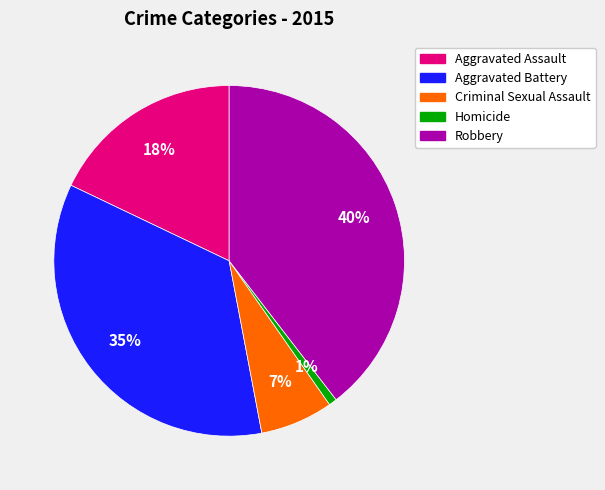

Do Criminal Sexual Assault and Aggravated Assault together represent more than half of the pie?

No